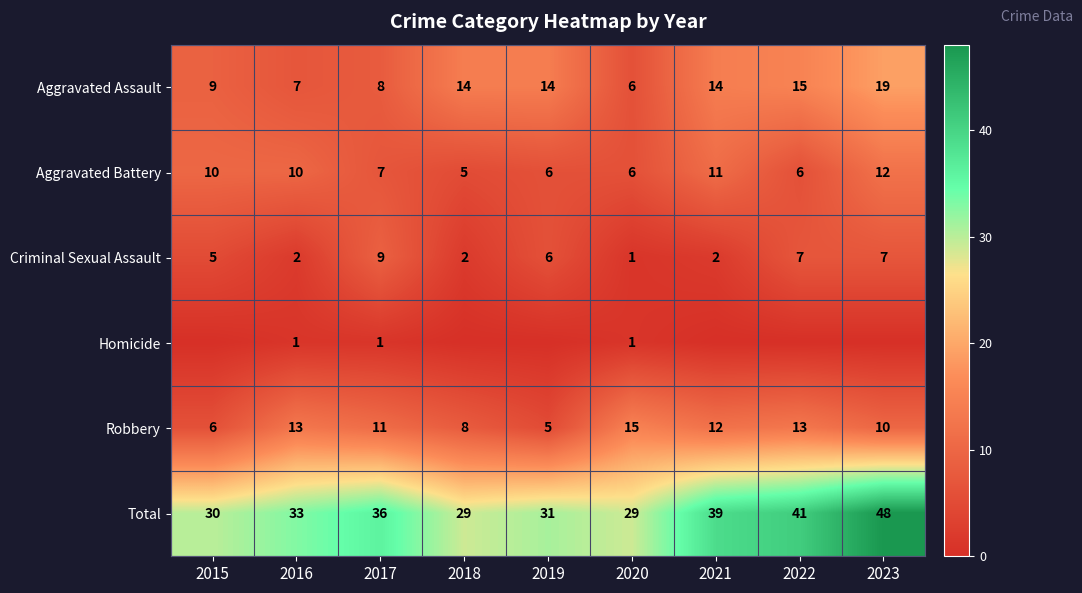

Count the number of data series in this chart.

6